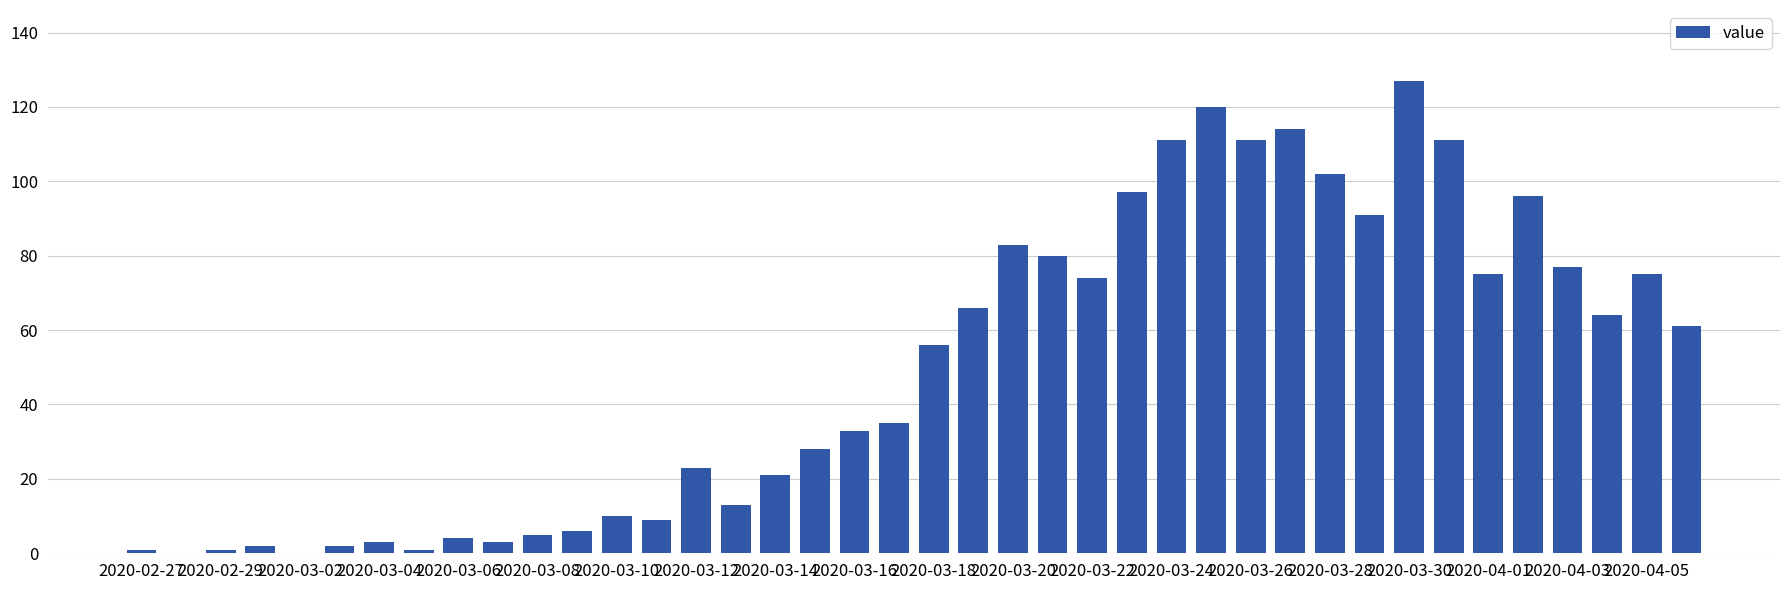

What is the maximum value shown in the chart?

127